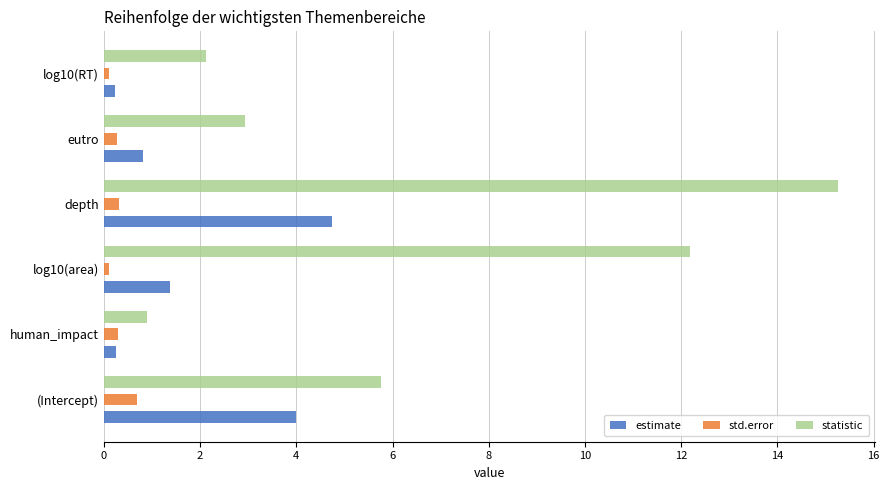

What is the sum of all std.error values?

1.8